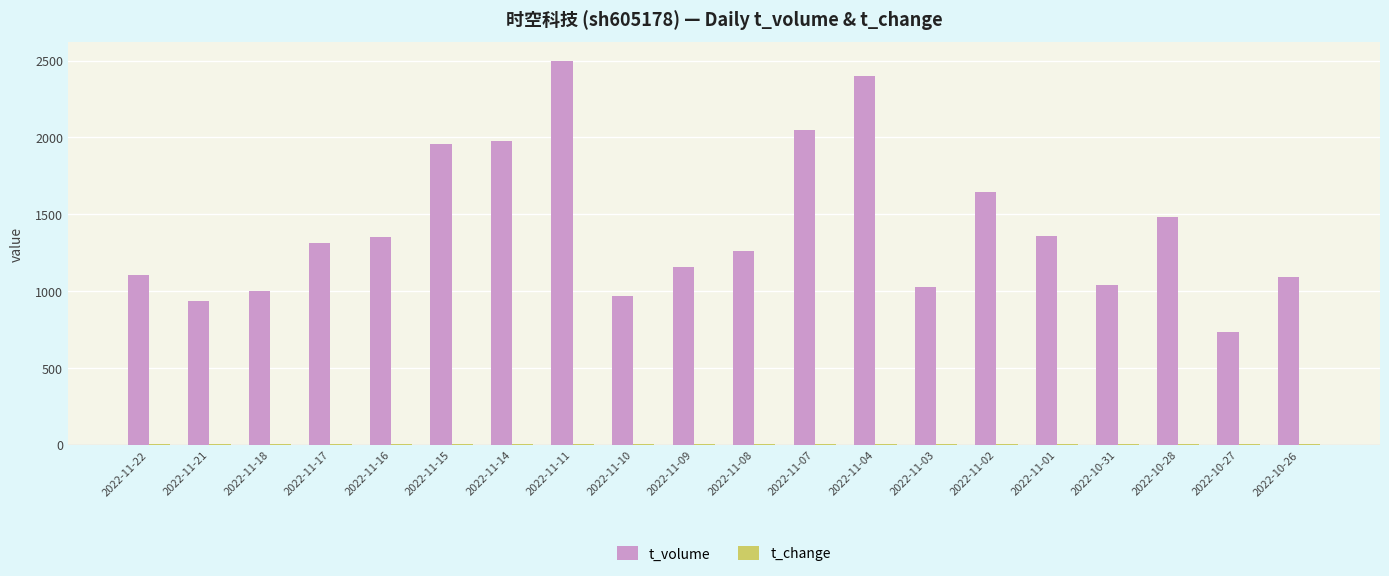

Which category has the highest value in the t_volume series?

2022-11-11